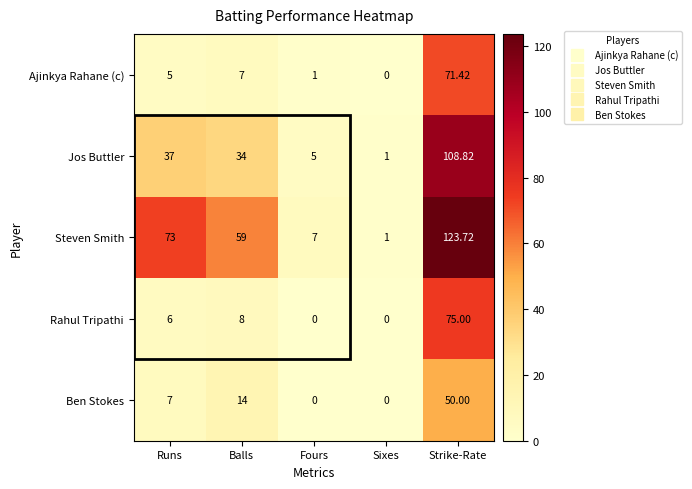

At Balls, list the series in order from largest to smallest.

Steven Smith, Jos Buttler, Ben Stokes, Rahul Tripathi, Ajinkya Rahane (c)